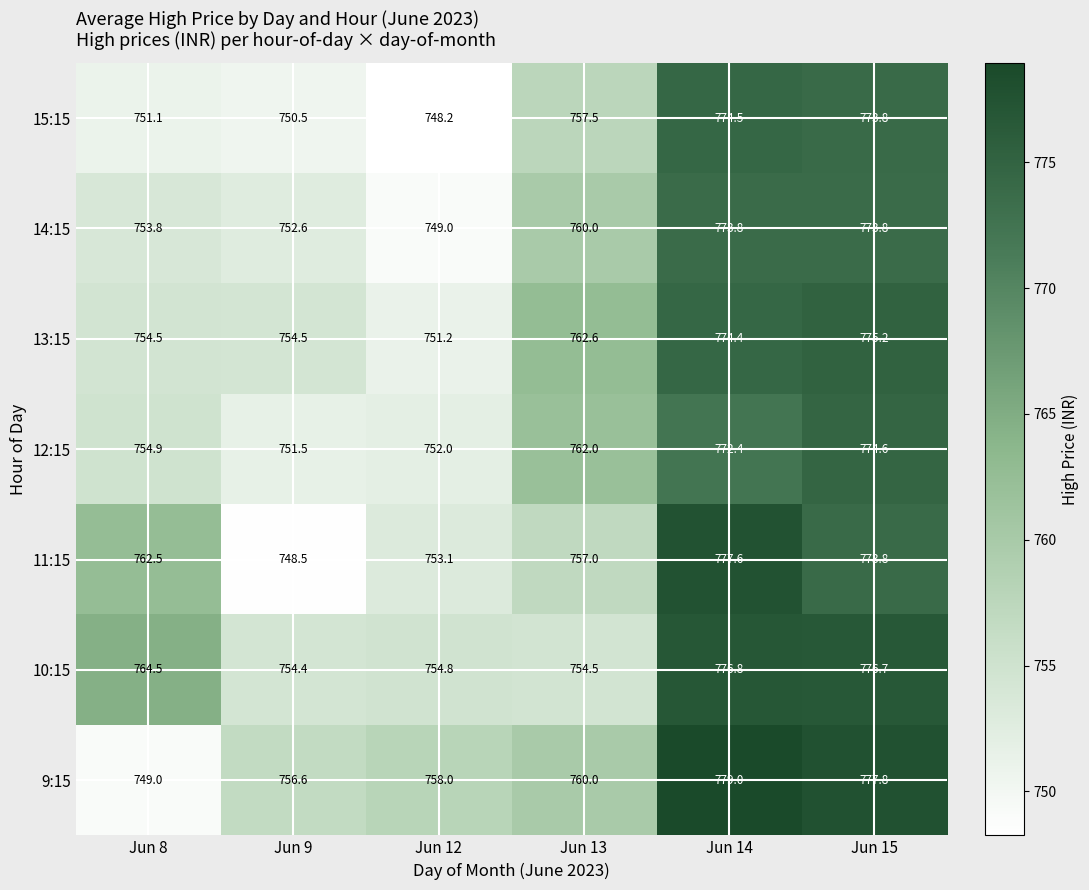

What is the difference between the maximum and minimum values in the 14:15 series?

24.8